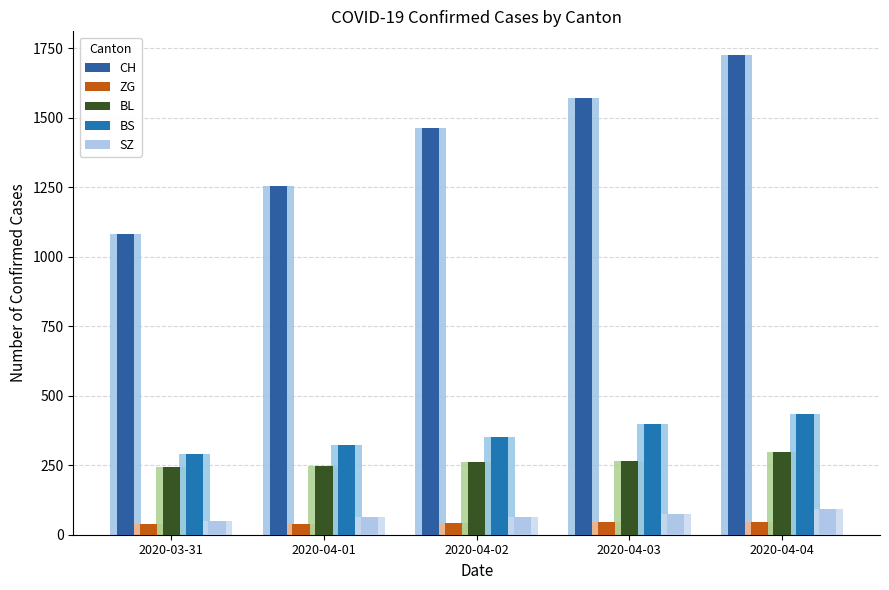

The value of SZ at 2020-04-03 is 75. True or false?

True